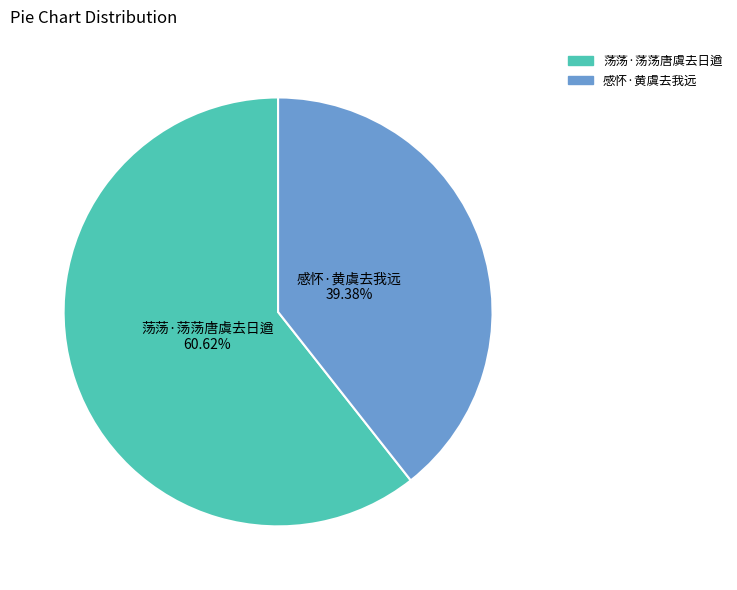

Rank the categories by value from lowest to highest.

感怀·黄虞去我远, 荡荡·荡荡唐虞去日遒